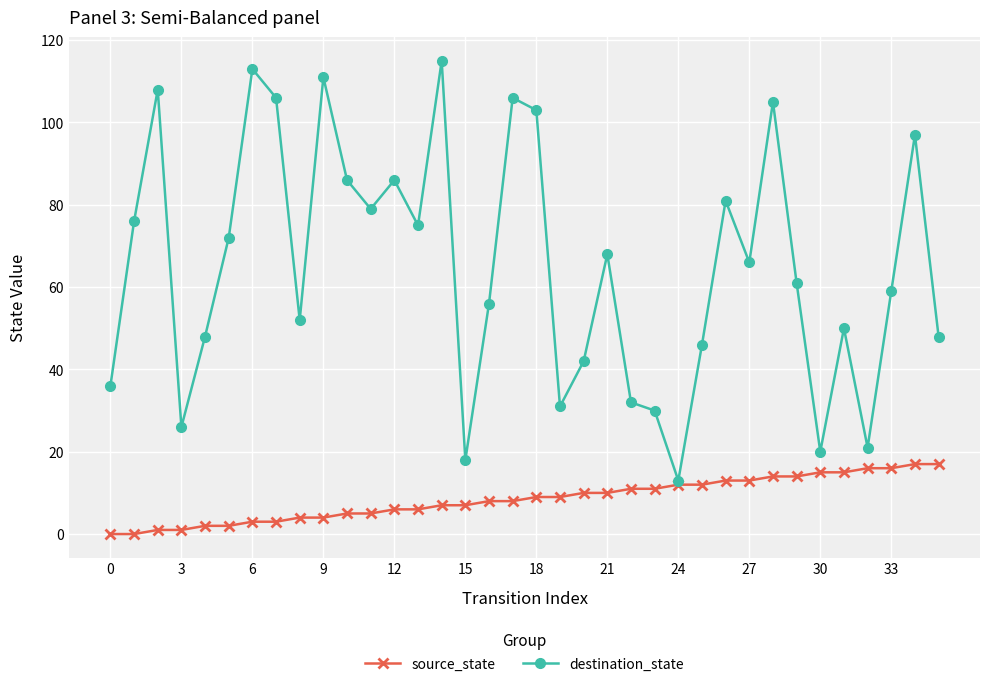

What is the minimum value for destination_state?

13